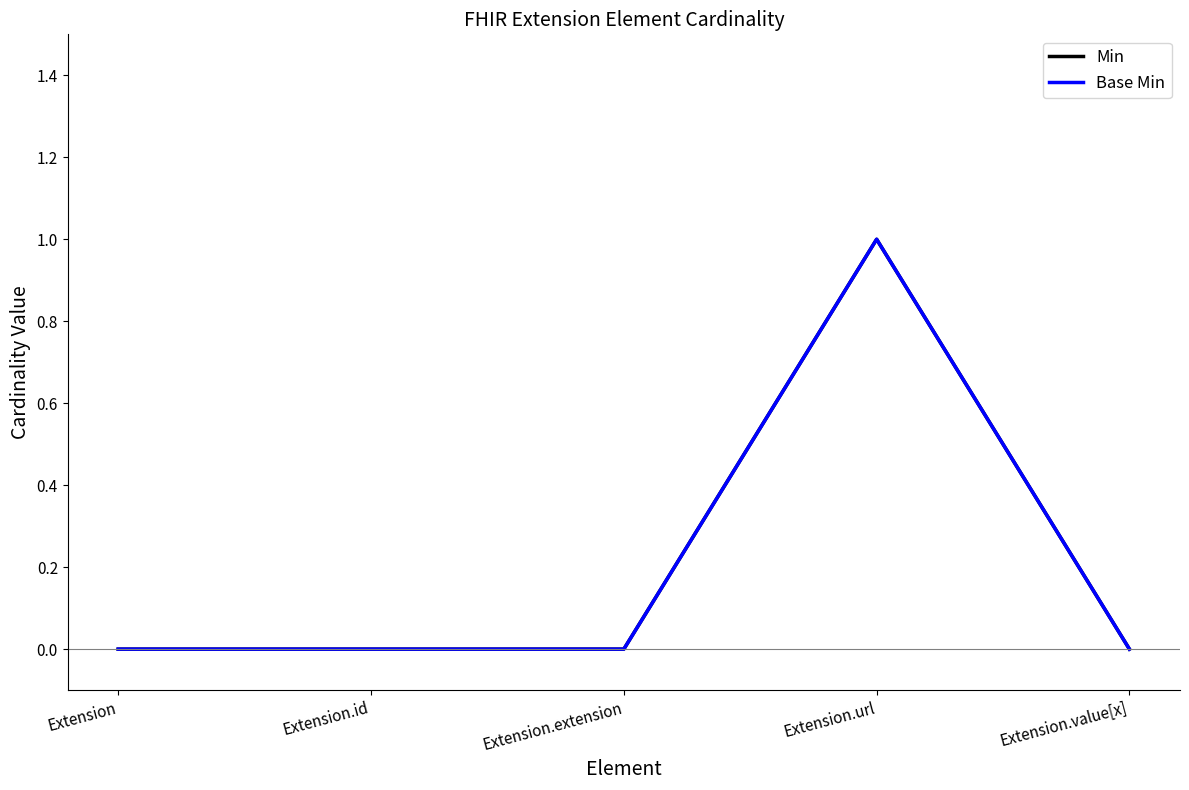

True or false: Min and Base Min intersect in this chart.

False